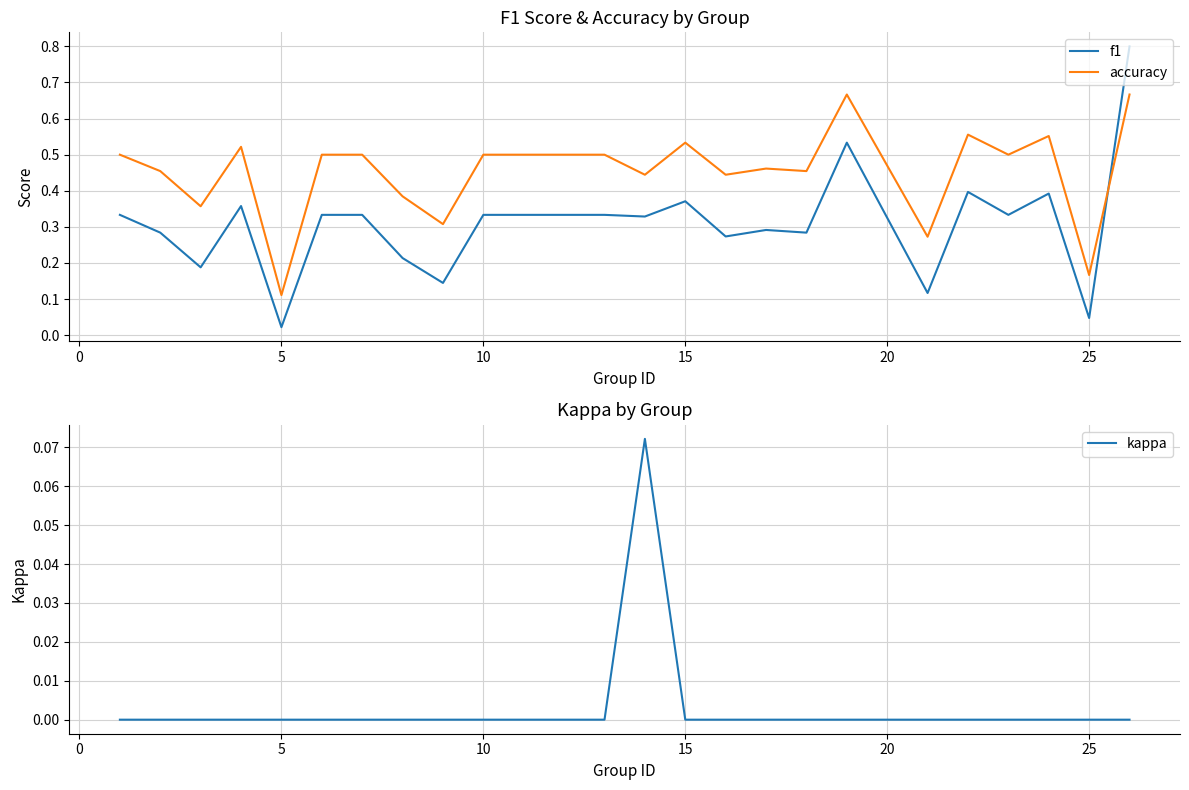

True or false: kappa has a value of 0.0 at −5.

False